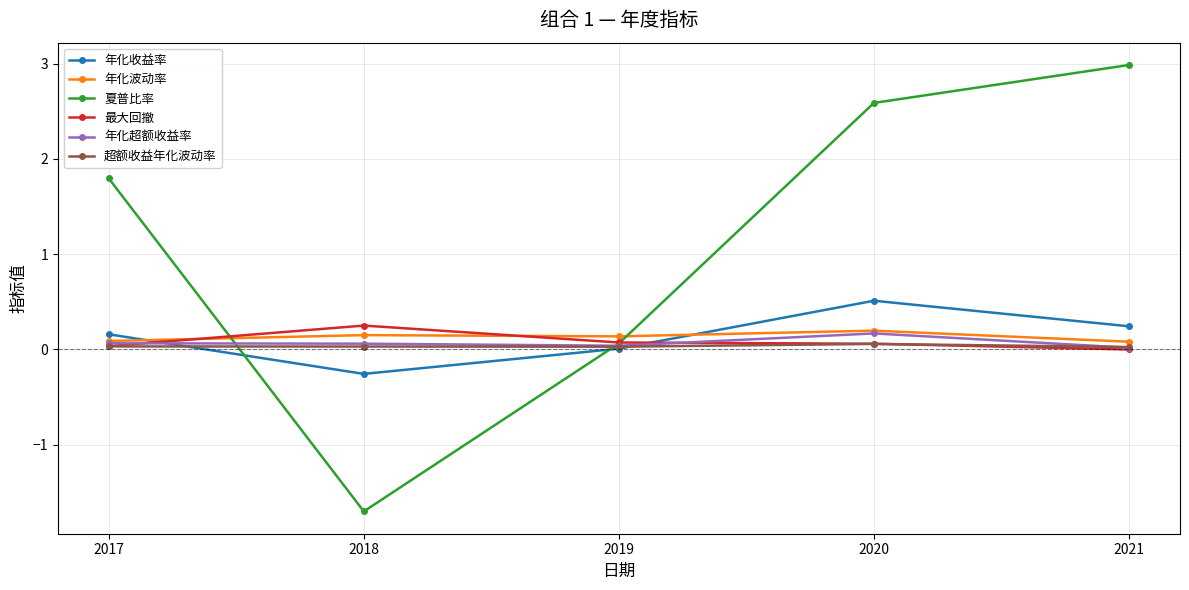

How many negative values does the 夏普比率 series have?

1